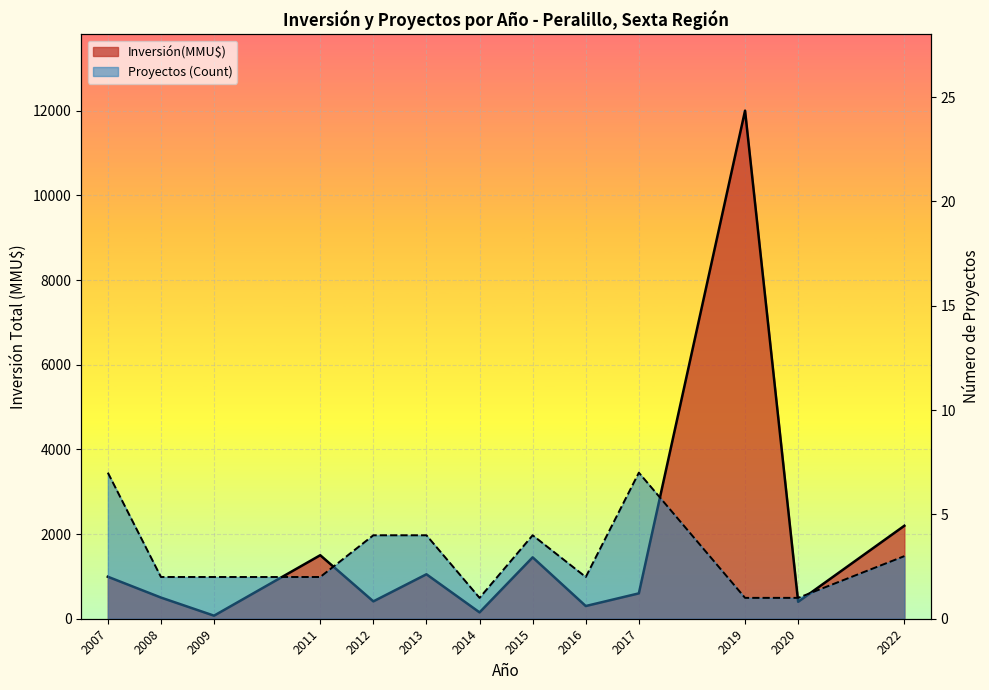

Reading left to right, list all the values displayed in this chart.

Inversión(MMU$) line: 992	500	72	1500	410	1050	150	1450	300	599	12000	400	2196
Proyectos (Count) line: 7	2	2	2	4	4	1	4	2	7	1	1	3